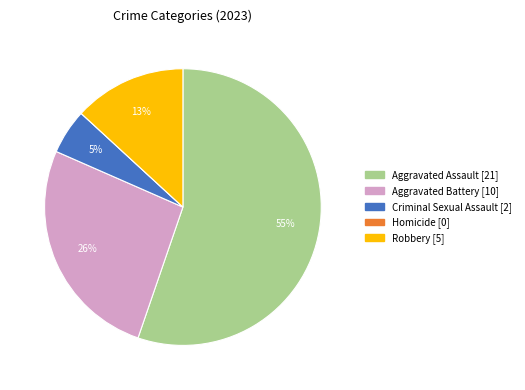

Does Aggravated Assault account for over 50% of the chart?

Yes